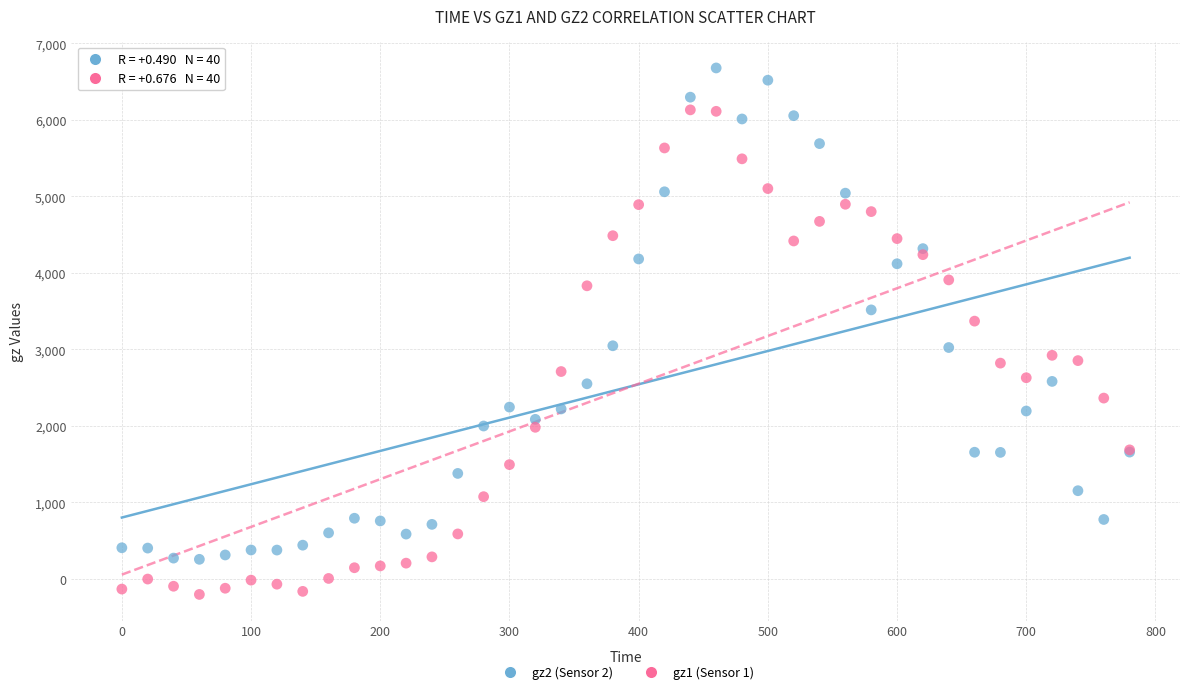

Which series has the largest Y range (max minus min)?

gz2 (Sensor 2)